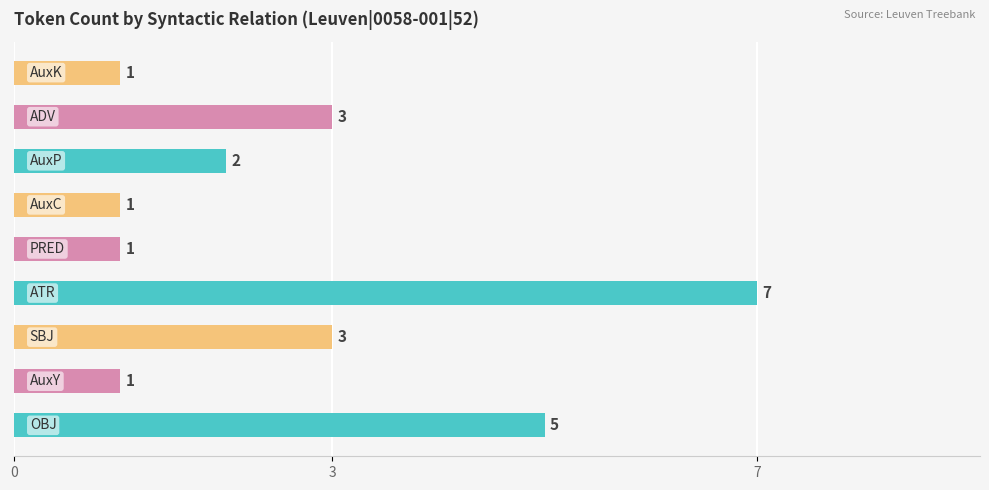

What is the maximum value shown in the chart?

7